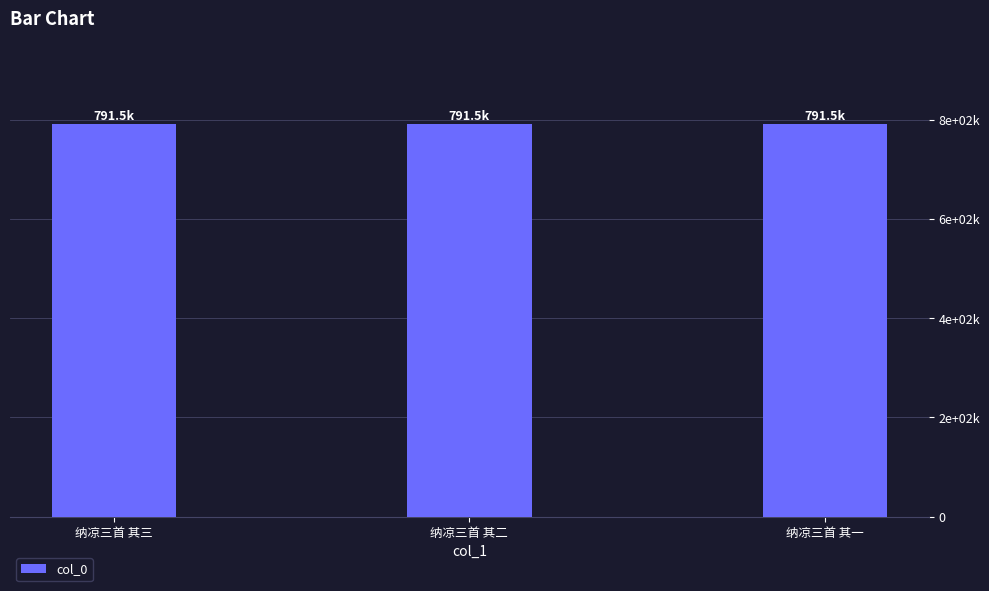

Are the bars horizontal?

No